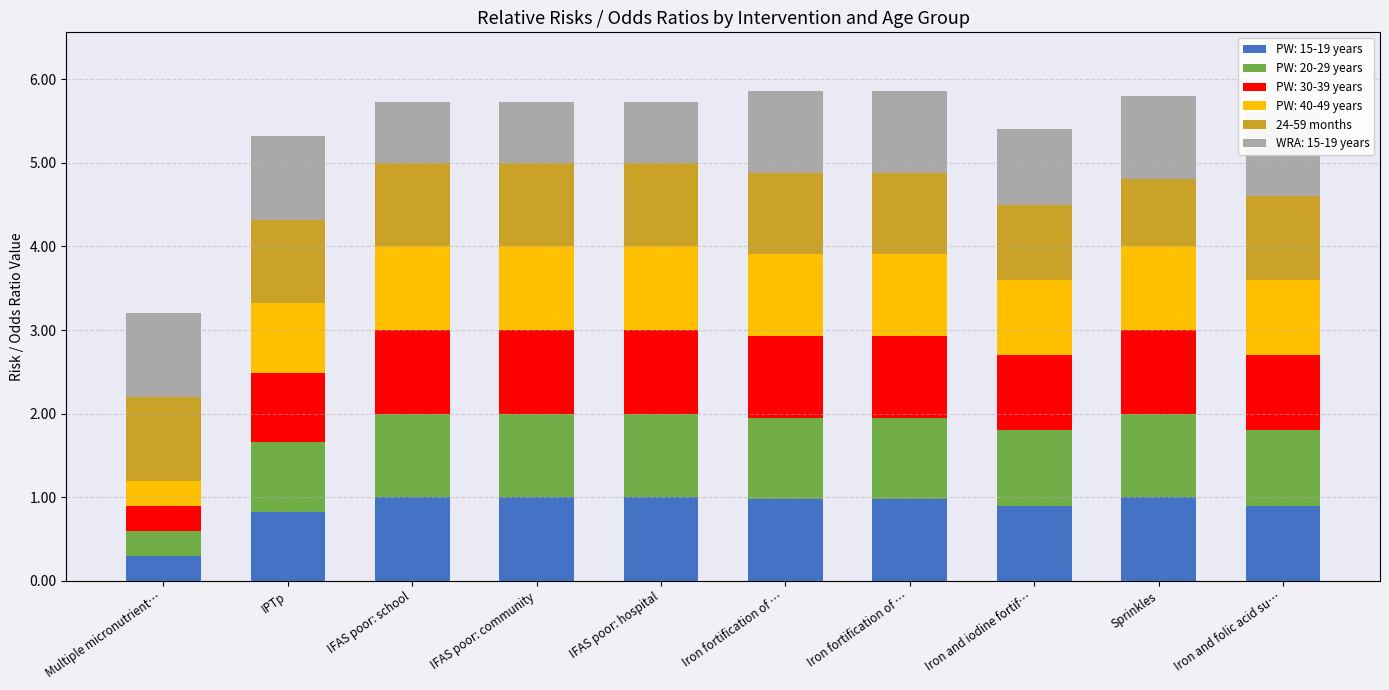

What is the sum of all values?

9.7